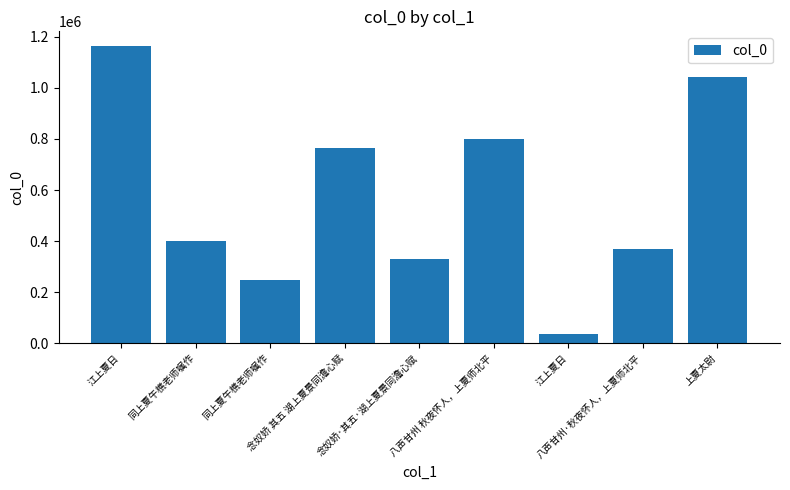

Reading left to right, transcribe all the data shown in this chart.

江上夏日=1163086	同上夏午樵老师嘱作=401615	同上夏午樵老师嘱作=249816	念奴娇 其五 湖上夏景同澹心赋=763628	念奴娇·其五·湖上夏景同澹心赋=328267	八声甘州 秋夜怀人，上夏师北平=798954	江上夏日=38371	八声甘州·秋夜怀人，上夏师北平=367584	上夏太尉=1042183